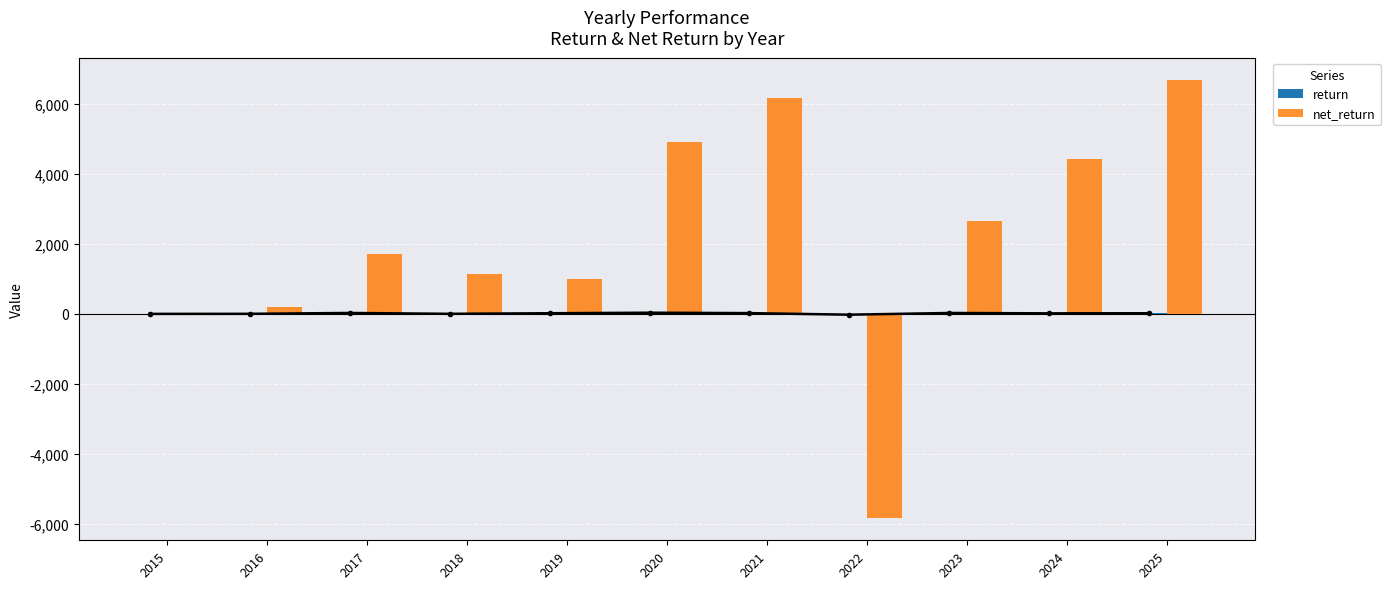

What is the difference between the second highest and minimum values in the return series?

49.4